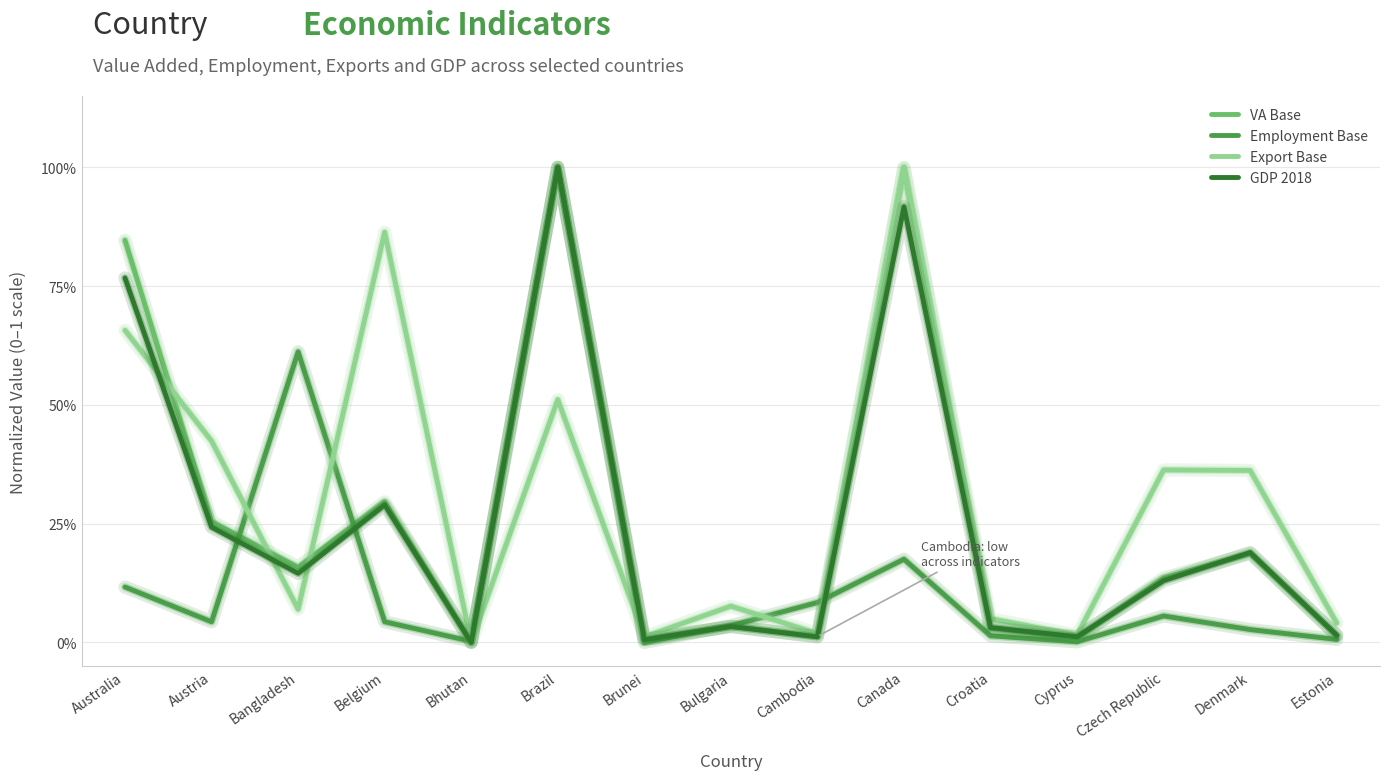

List the labels in order of GDP 2018 value, largest first.

Brazil, Canada, Australia, Belgium, Austria, Denmark, Bangladesh, Czech Republic, Bulgaria, Croatia, Estonia, Cyprus, Cambodia, Brunei, Bhutan